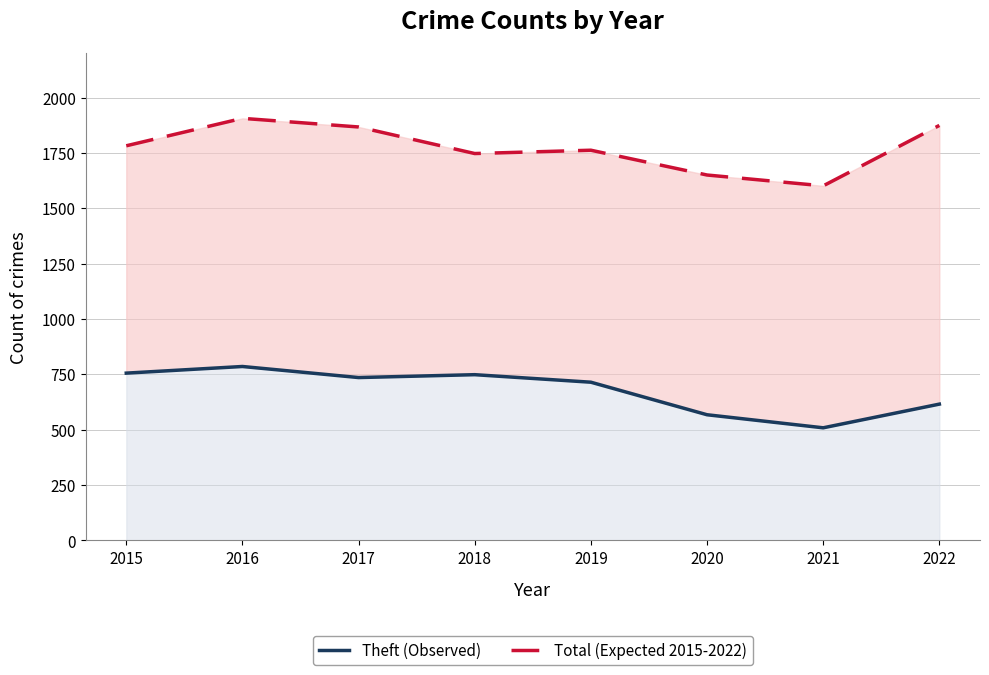

Rank the series by their maximum value, from highest to lowest.

Total (Expected), Theft (Observed)